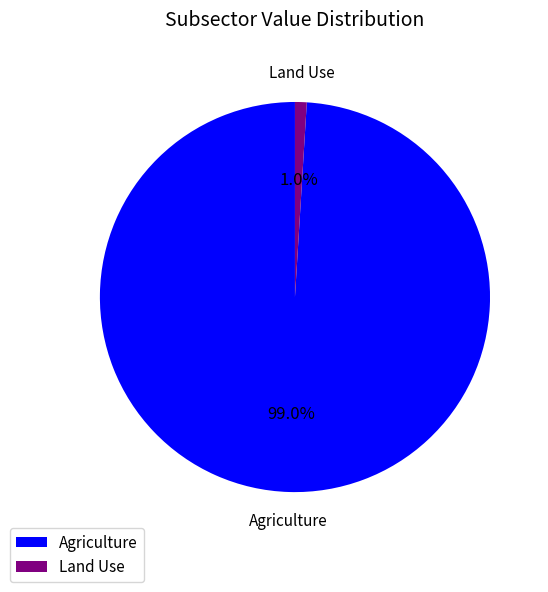

Which has a higher value, Land Use or Agriculture?

Agriculture